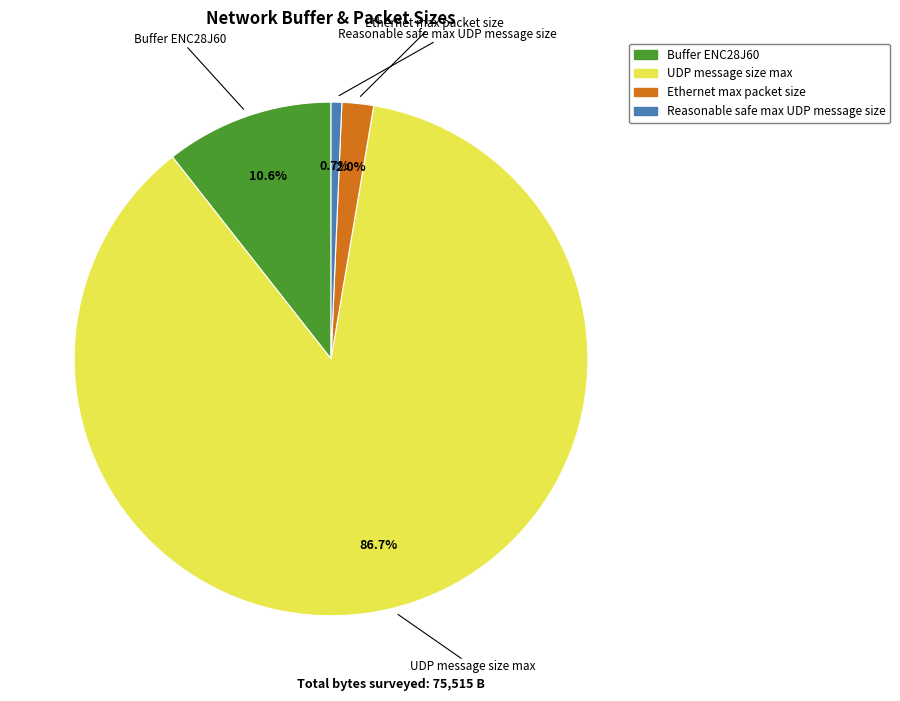

Which slice is the smallest?

Reasonable safe max UDP message size